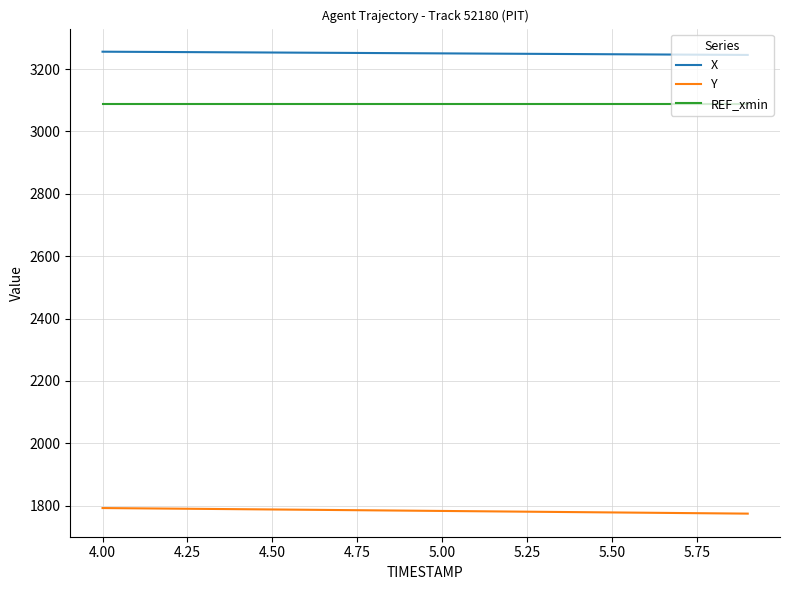

Which series has the largest total across all categories?

X